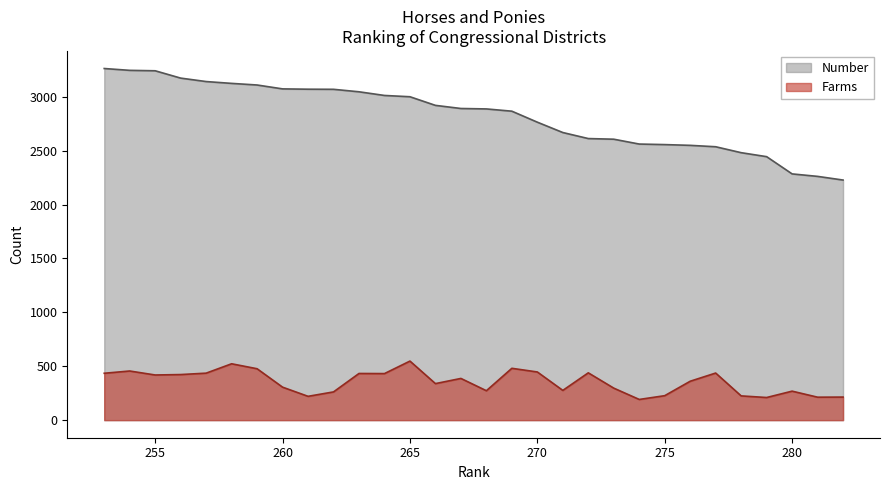

What is the lowest value of the Farms series?

192